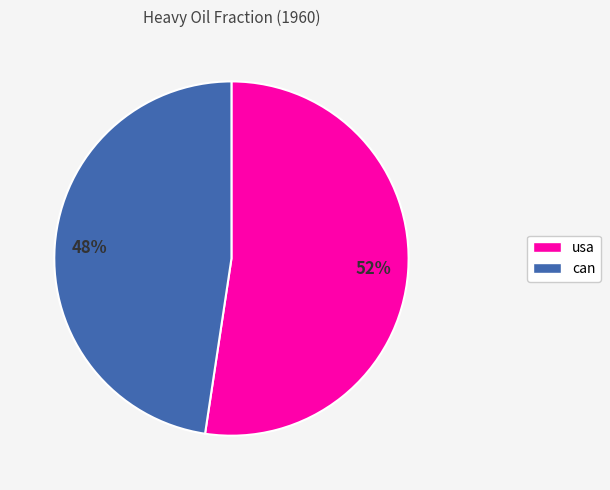

Is can the majority of the pie?

No